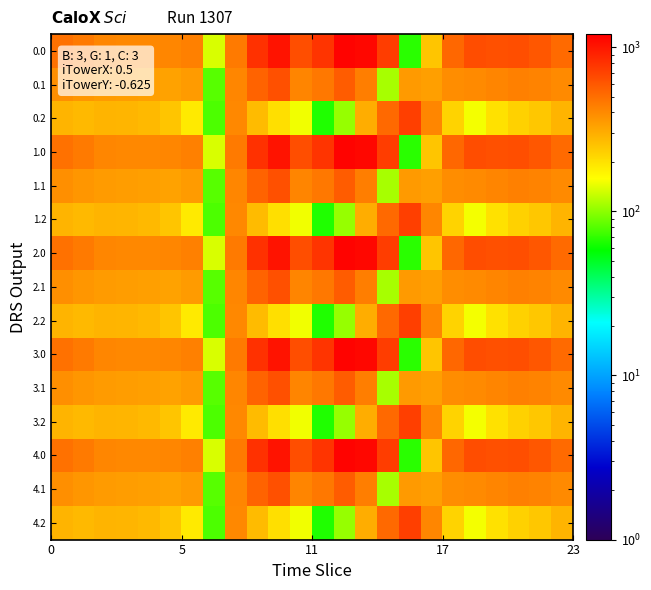

Rank the series by their maximum value, from lowest to highest.

0.1, 1.1, 2.1, 3.1, 4.1, 0.2, 1.2, 2.2, 3.2, 4.2, 0.0, 1.0, 2.0, 3.0, 4.0